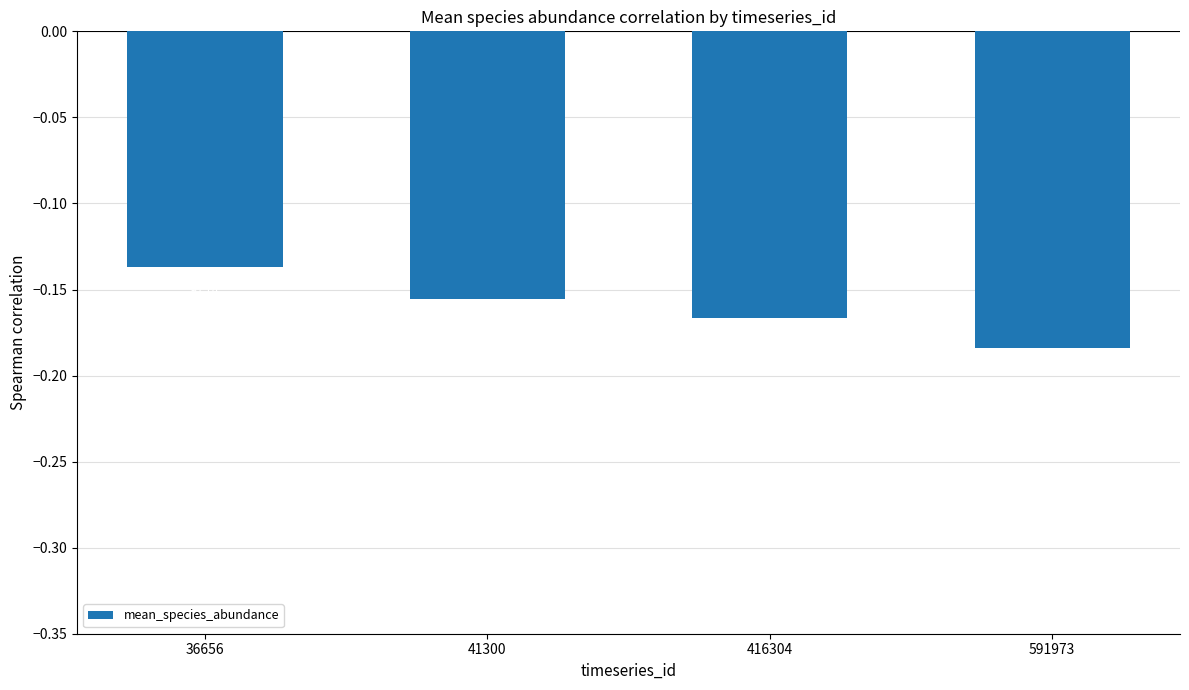

Which has a higher value, 591973 or 416304?

416304